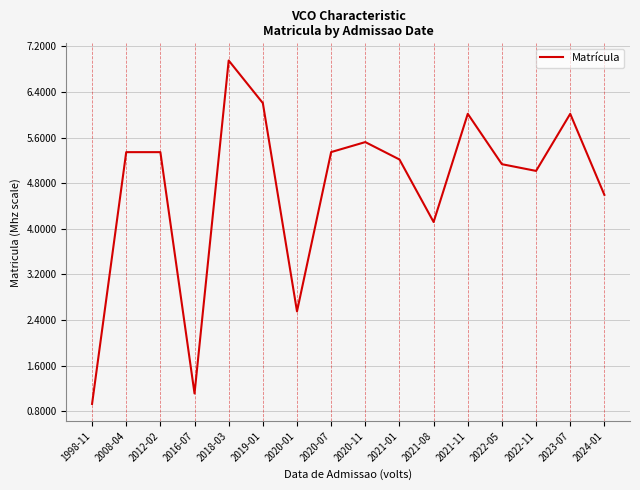

True or false: there are more than 0 points higher than both neighbors.

True